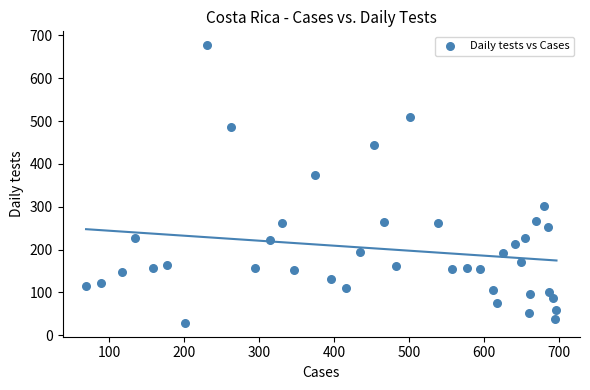

What Y value in the scatter plot is closest to 353?

373